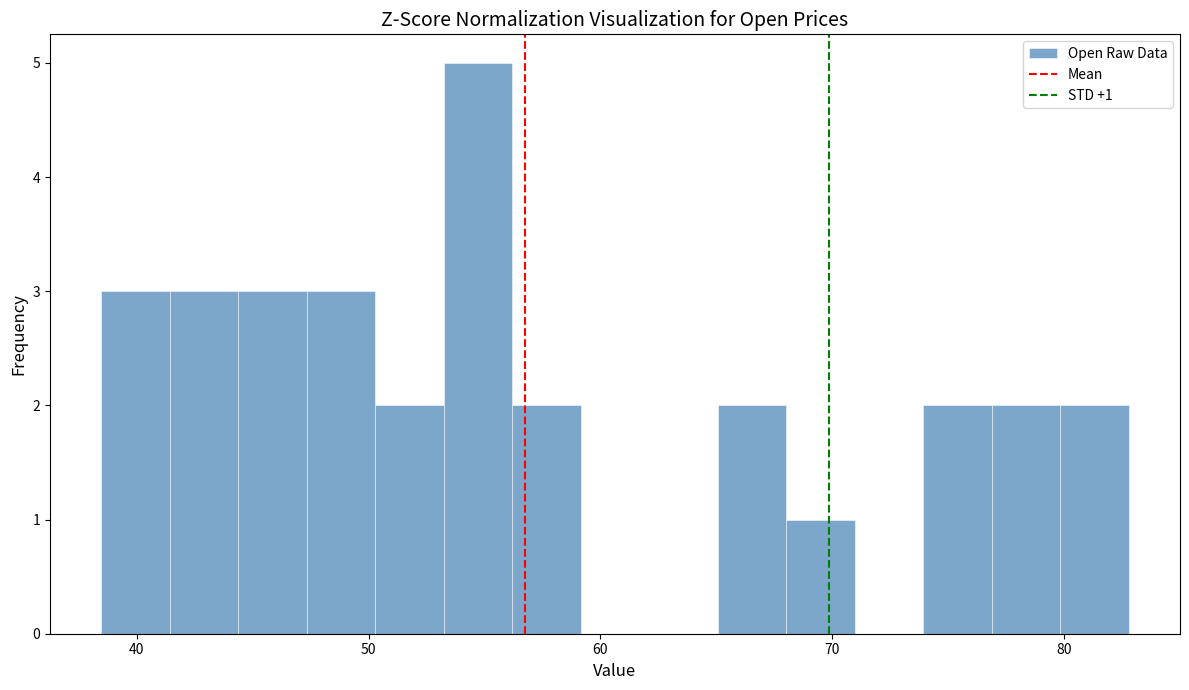

Read against the x-axis, roughly where is the centre of the tallest bar?

55